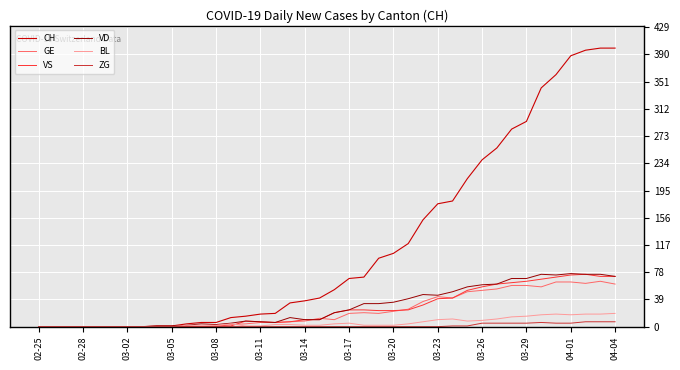

What is the maximum value for BL?

19